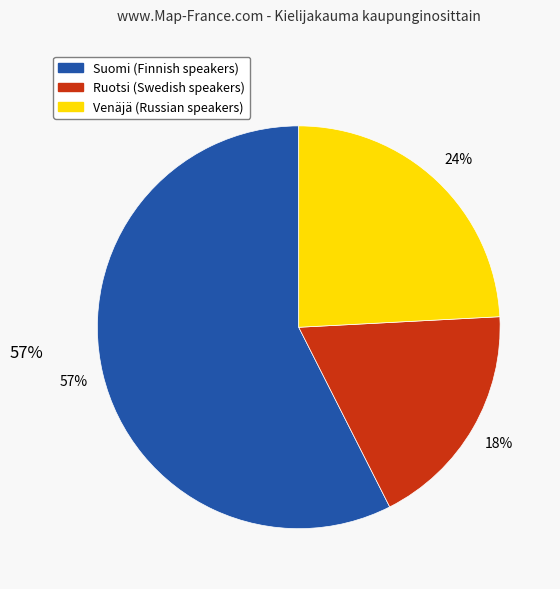

Is there any slice that represents more than half of the pie?

Yes